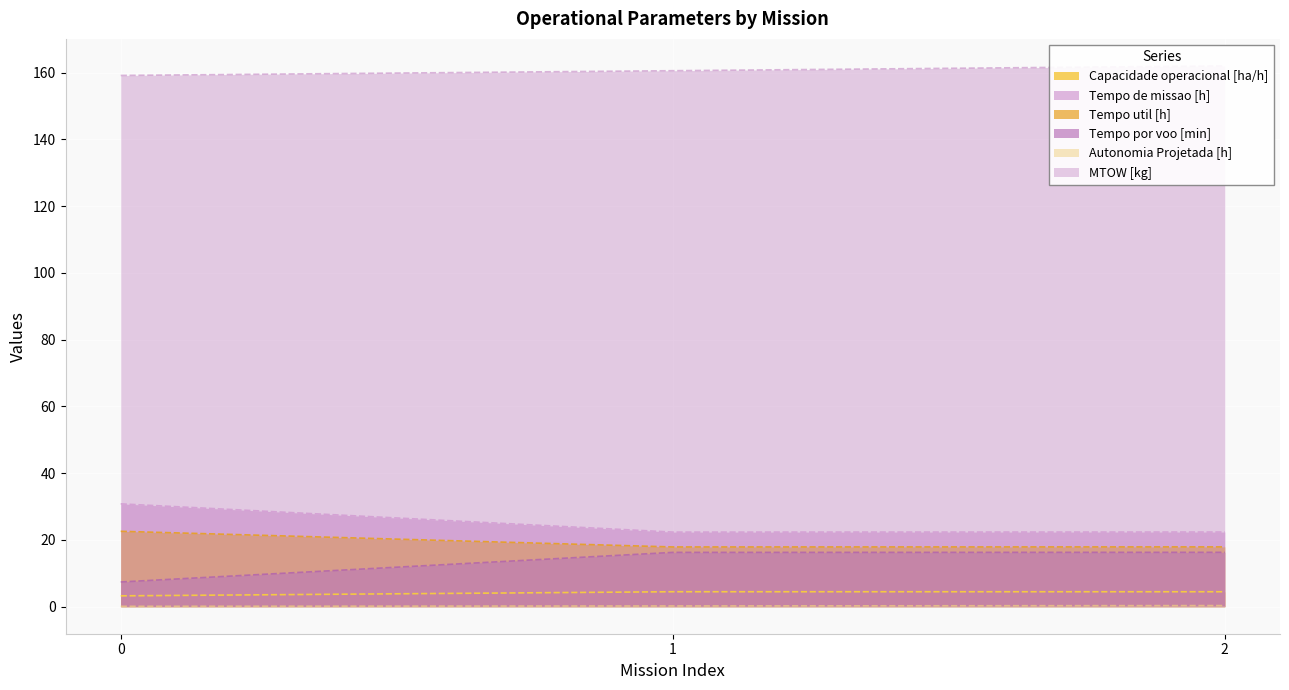

What is the value of the Autonomia Projetada [h] point at the 1st from the left?

0.1